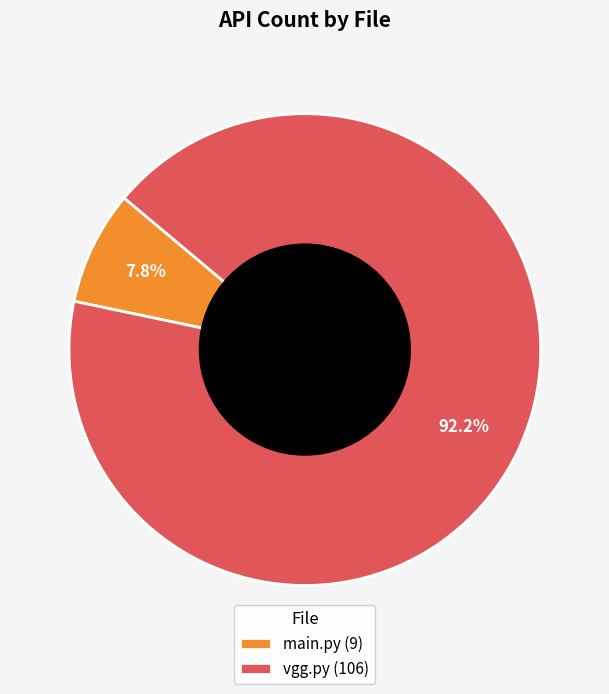

What is the largest slice in the pie chart?

vgg.py (106)